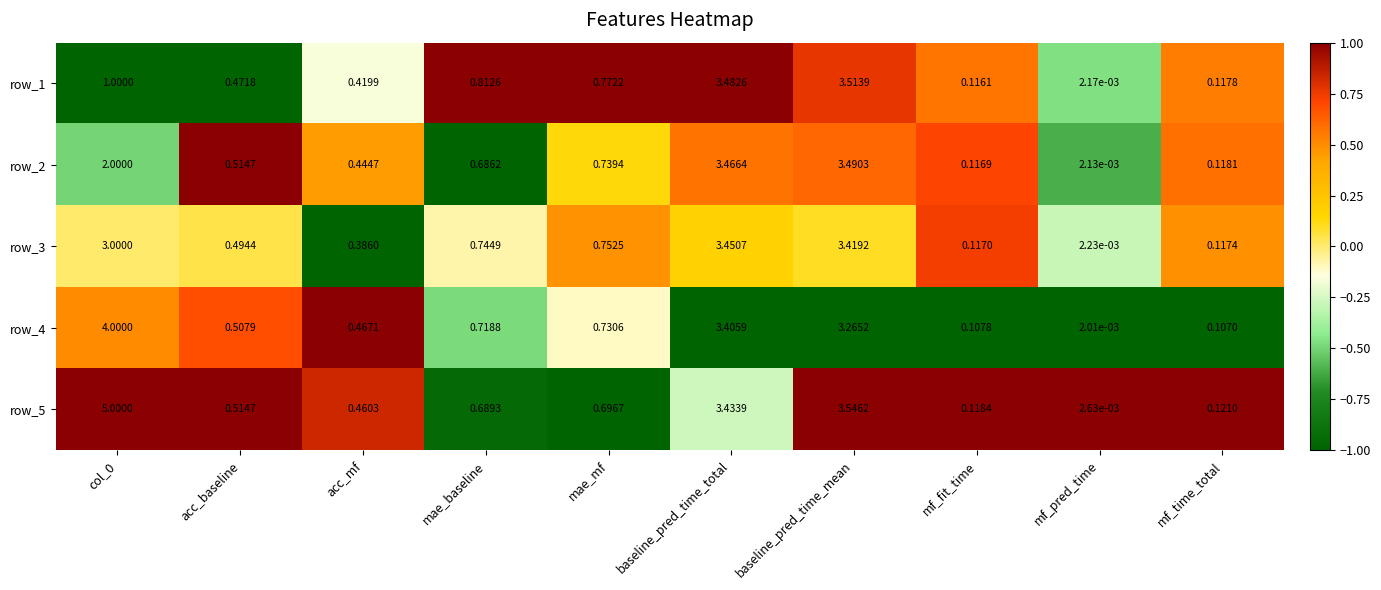

At which label is row_2 closest to 1?

mae_mf